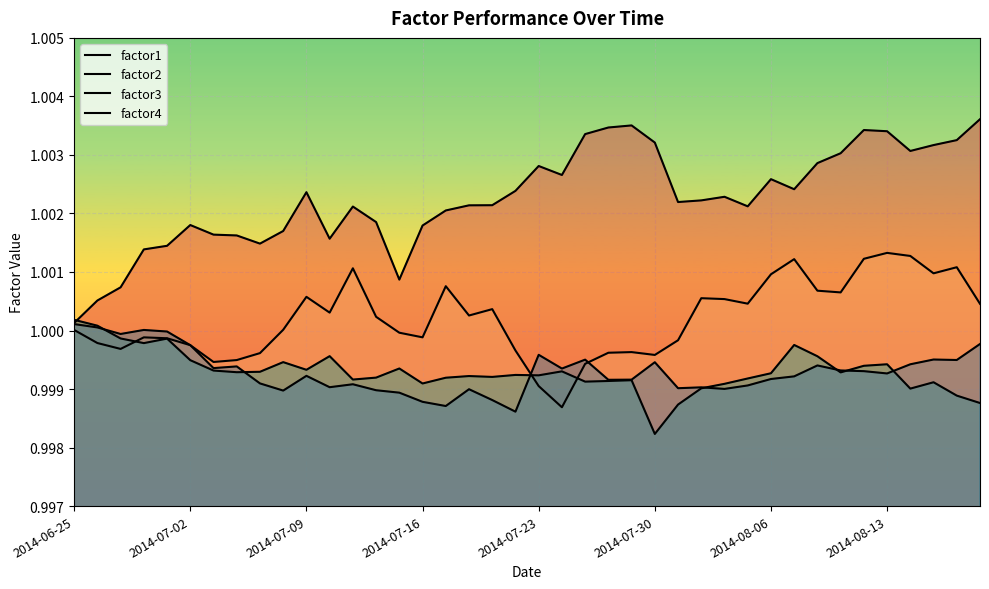

How many times do factor1 and factor3 cross each other?

1